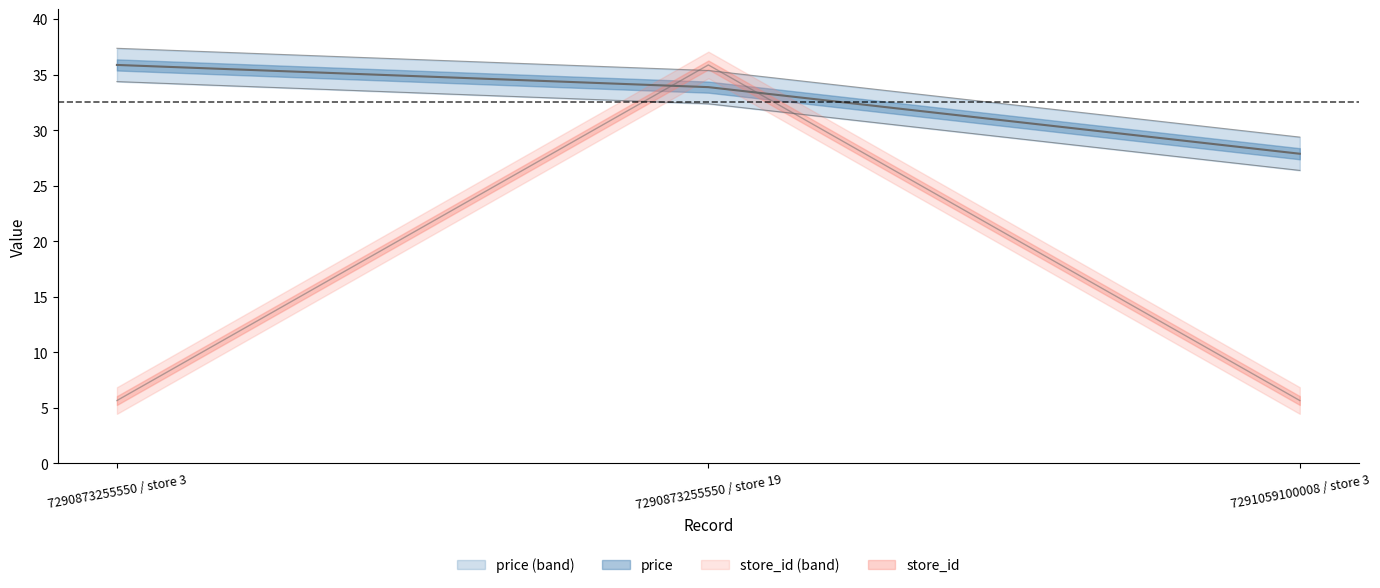

What is the greatest value displayed?

35.9